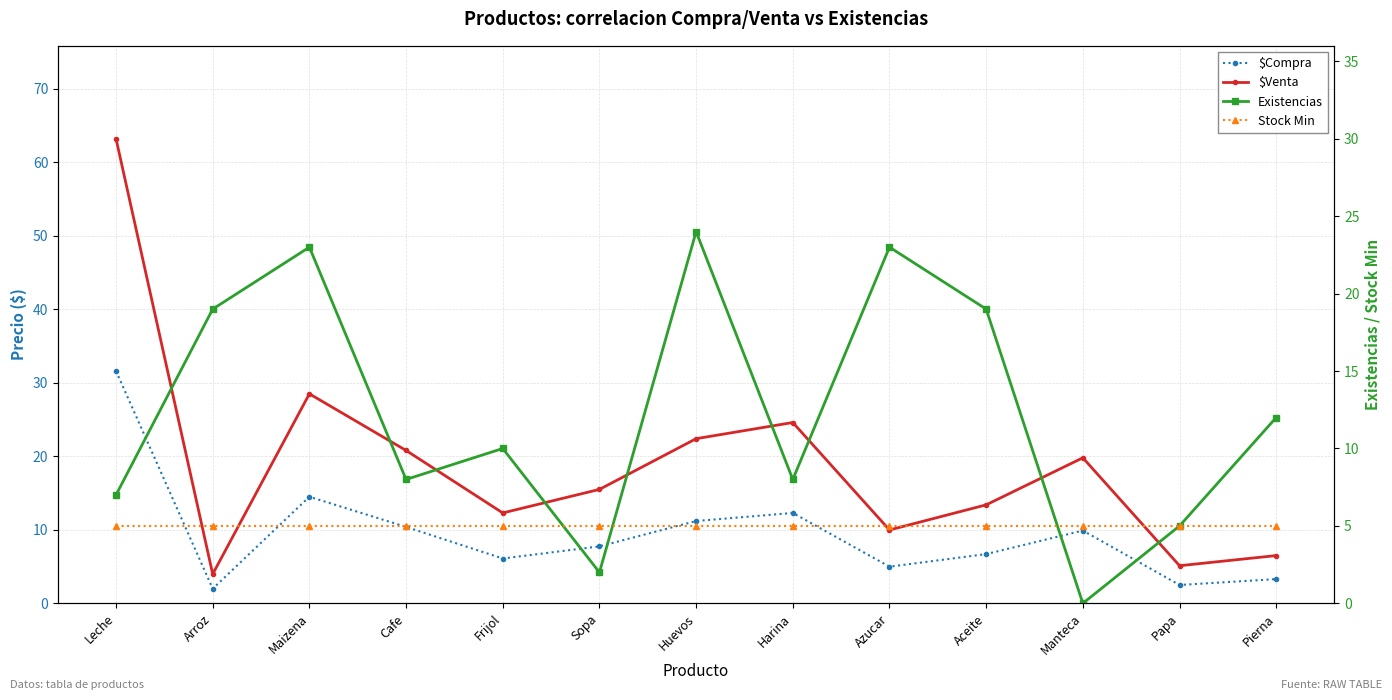

Which category has the lowest value across all series?

Manteca